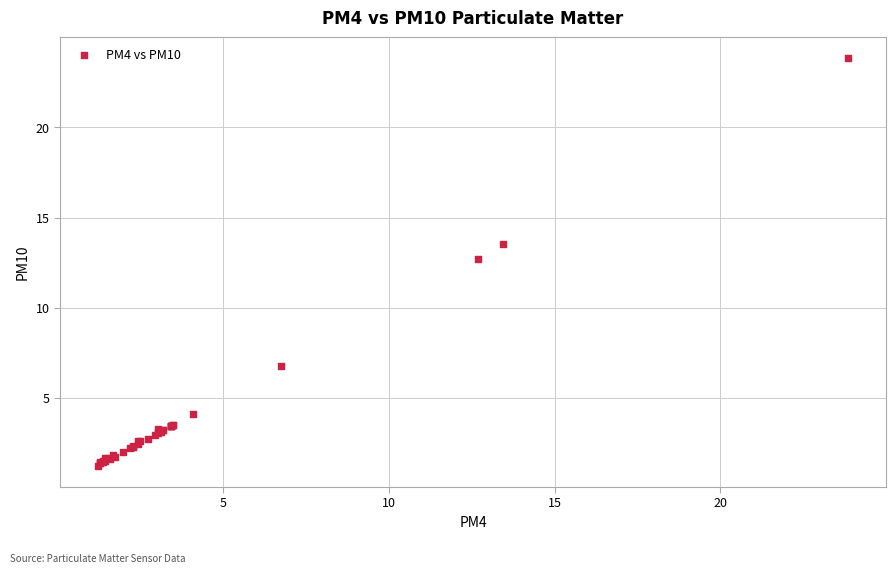

What Y value in the scatter plot is closest to 12?

12.7